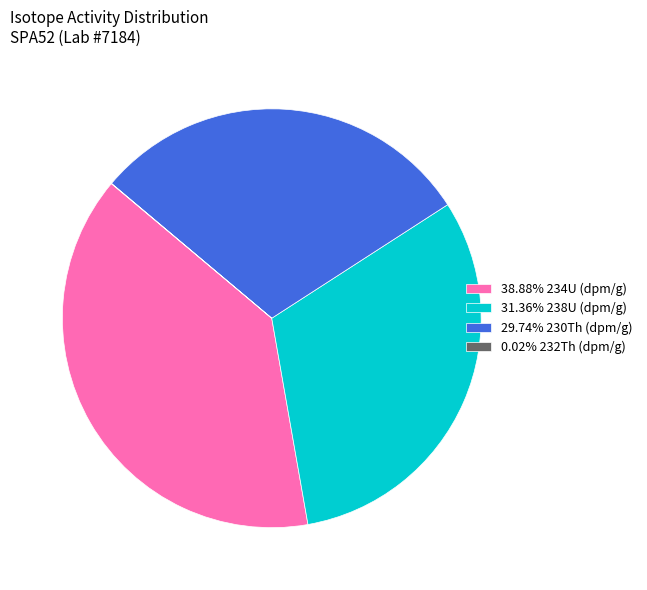

Is there any slice that represents more than half of the pie?

No